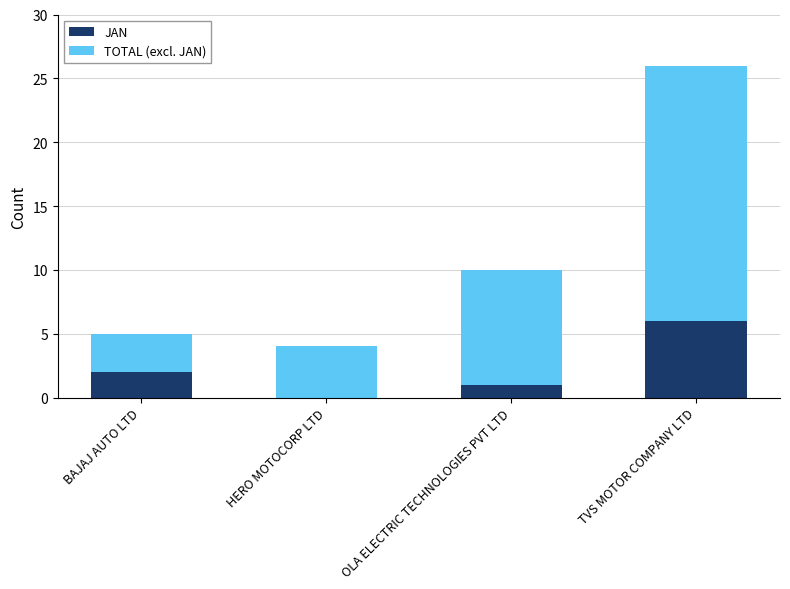

What is the total value across all series at TVS MOTOR COMPANY LTD?

26